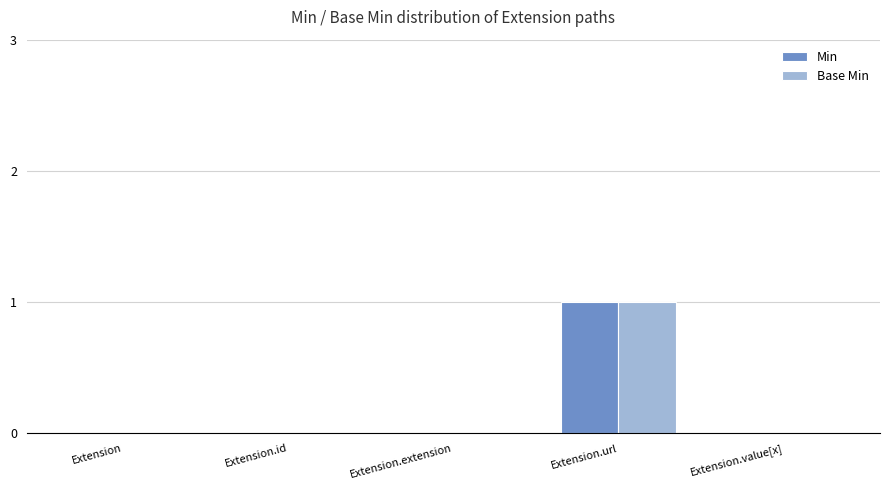

What is the maximum value shown in the chart?

1